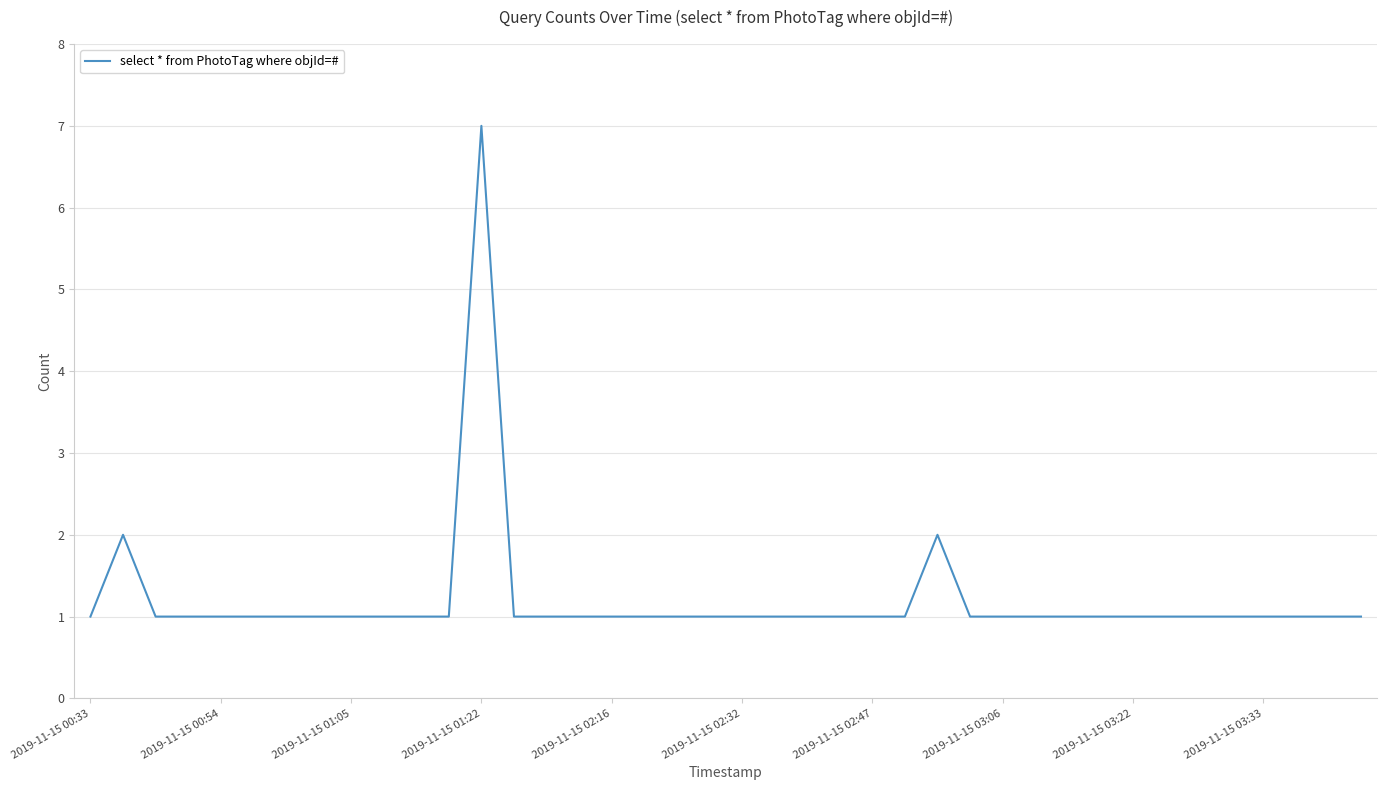

What is the maximum value shown in the chart?

7